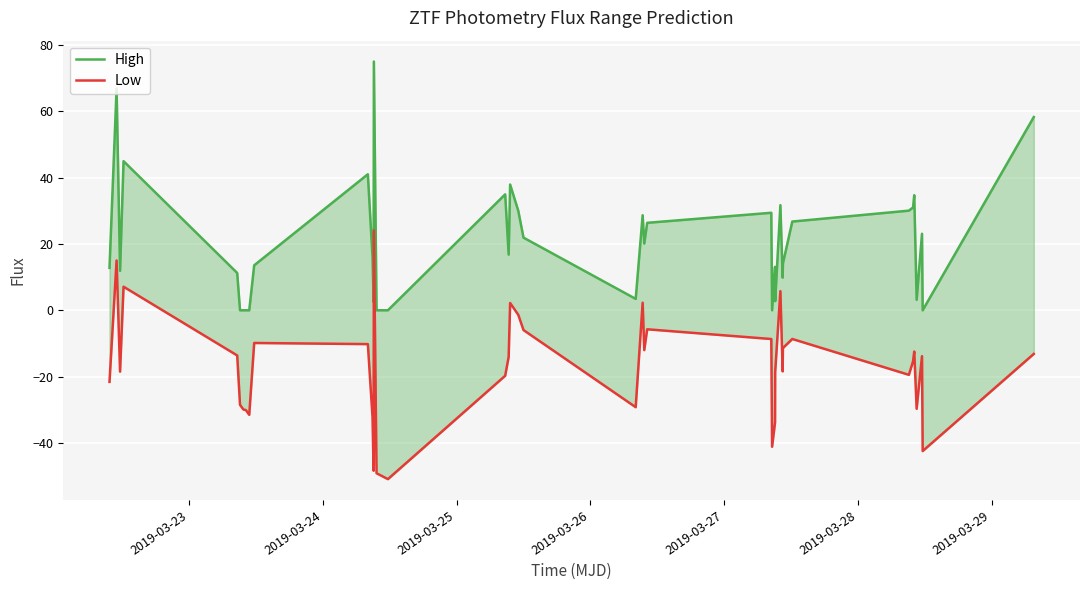

List the series in order of their peak value, lowest first.

Low, High